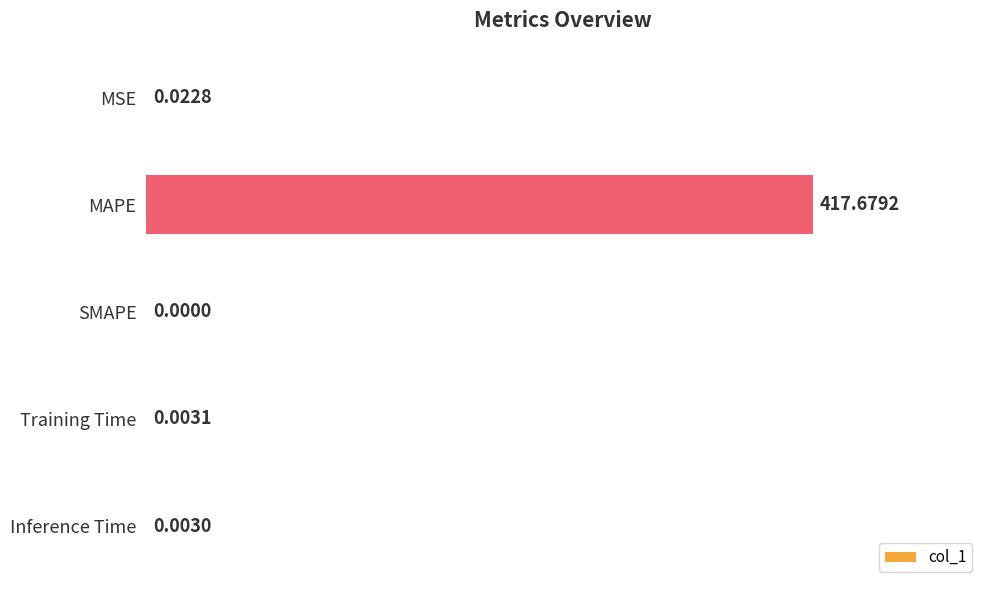

What is the sum of all values?

417.7